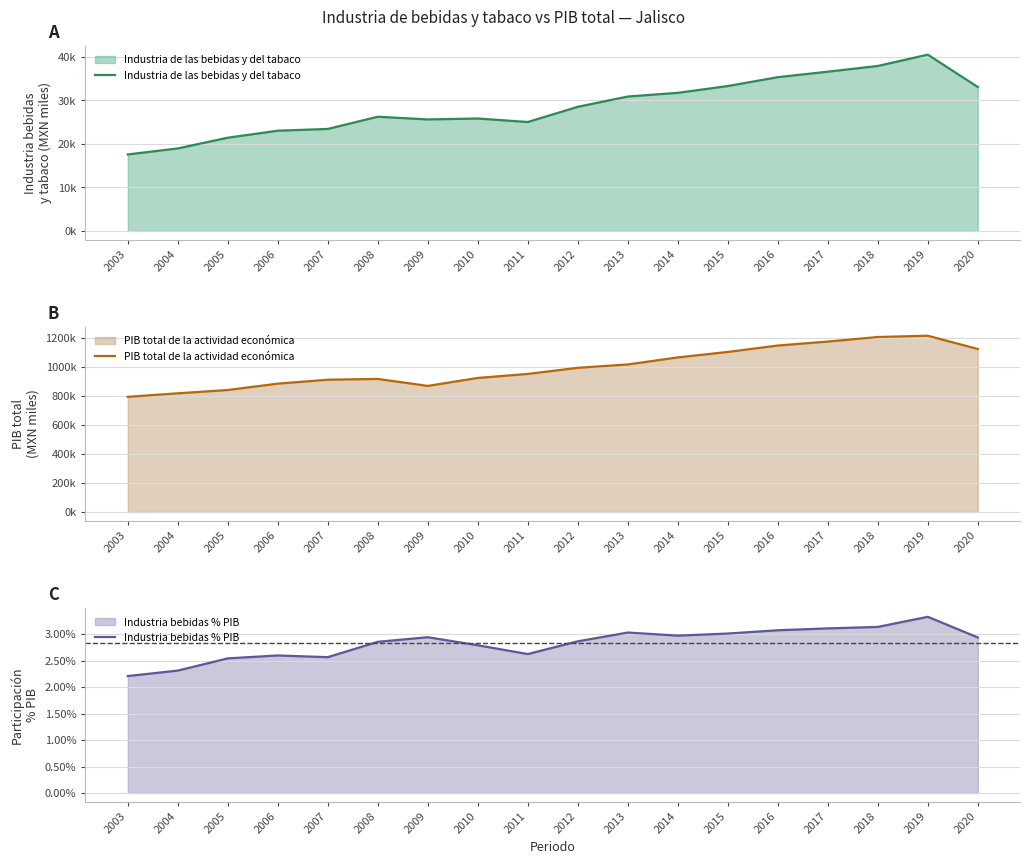

List the labels in order of PIB total de la actividad económica value, largest first.

2019, 2018, 2017, 2016, 2020, 2015, 2014, 2013, 2012, 2011, 2010, 2008, 2007, 2006, 2009, 2005, 2004, 2003